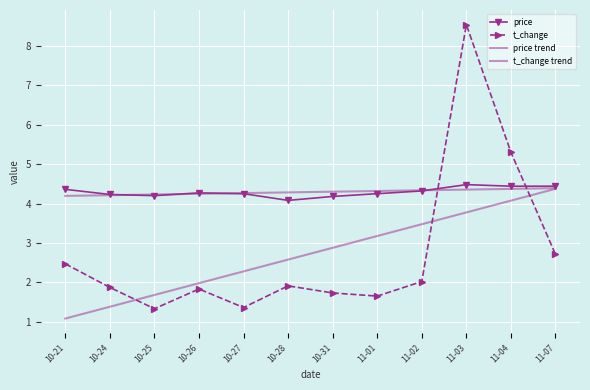

Reading right to left, extract all data points from this chart.

price: 11-07=4.4	11-04=4.4	11-03=4.5	11-02=4.3	11-01=4.2	10-31=4.2	10-28=4.1	10-27=4.2	10-26=4.3	10-25=4.2	10-24=4.2	10-21=4.4
t_change: 11-07=2.7	11-04=5.3	11-03=8.5	11-02=2.0	11-01=1.6	10-31=1.7	10-28=1.9	10-27=1.4	10-26=1.8	10-25=1.3	10-24=1.9	10-21=2.5
price trend: 11-07=4.4	11-04=4.4	11-03=4.4	11-02=4.3	11-01=4.3	10-31=4.3	10-28=4.3	10-27=4.3	10-26=4.2	10-25=4.2	10-24=4.2	10-21=4.2
t_change trend: 11-07=4.4	11-04=4.1	11-03=3.8	11-02=3.5	11-01=3.2	10-31=2.9	10-28=2.6	10-27=2.3	10-26=2.0	10-25=1.7	10-24=1.4	10-21=1.1